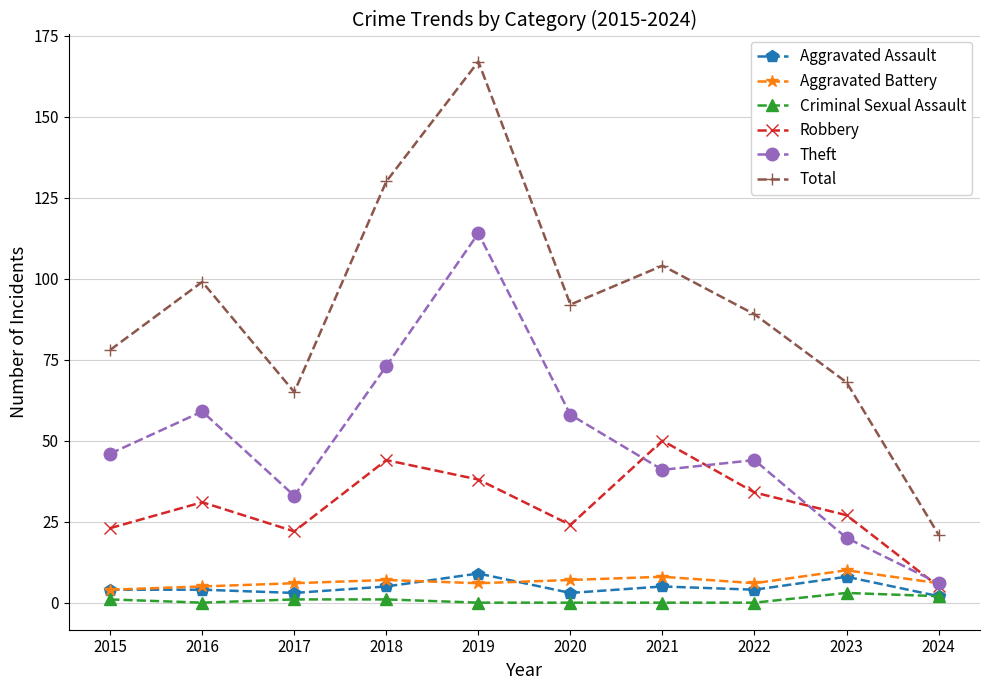

What is the sum of all Theft values?

494